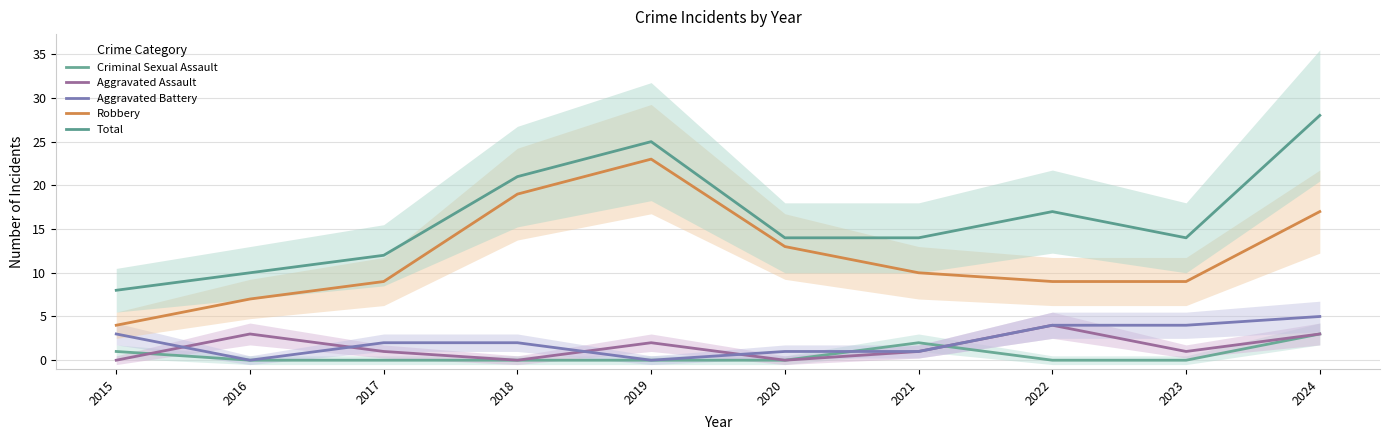

List the series in order of their peak value, lowest first.

Criminal Sexual Assault, Aggravated Assault, Aggravated Battery, Robbery, Total